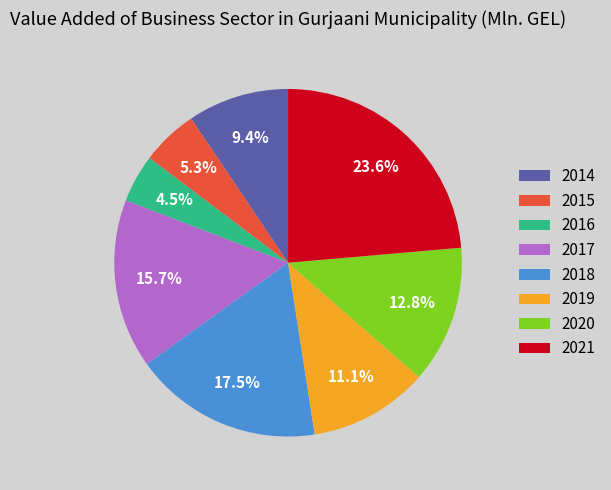

Is it true that 2015 is 5% of the pie?

True